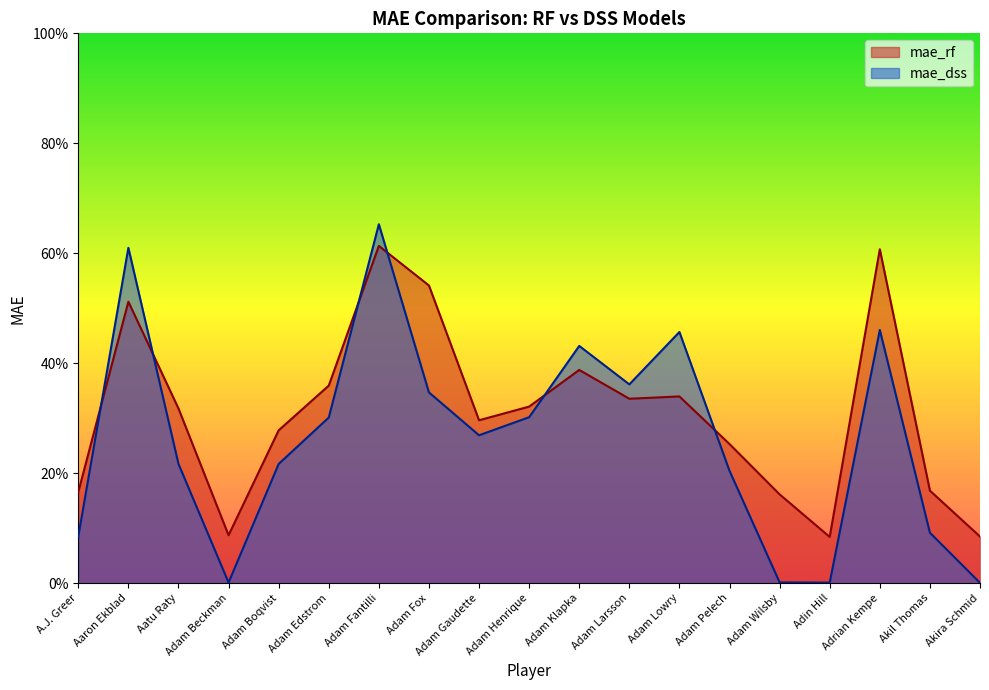

What is the label of the 12th point from the right?

Adam Fox